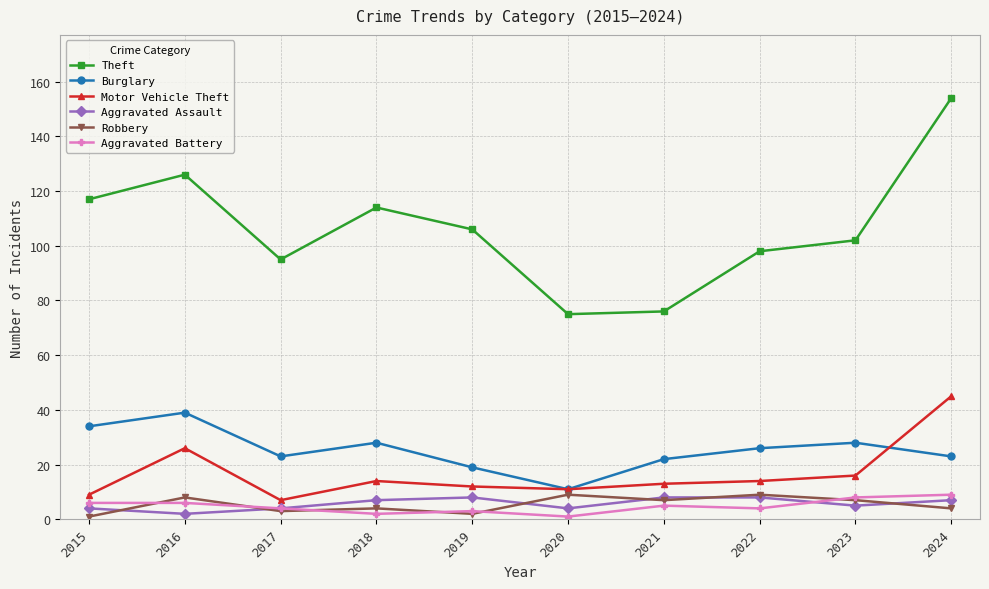

The Robbery series shows 7 at 2023. True or false?

True